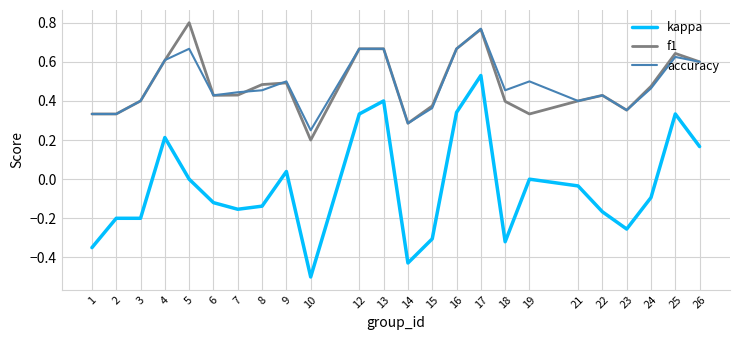

Which series has the largest range (max minus min)?

kappa